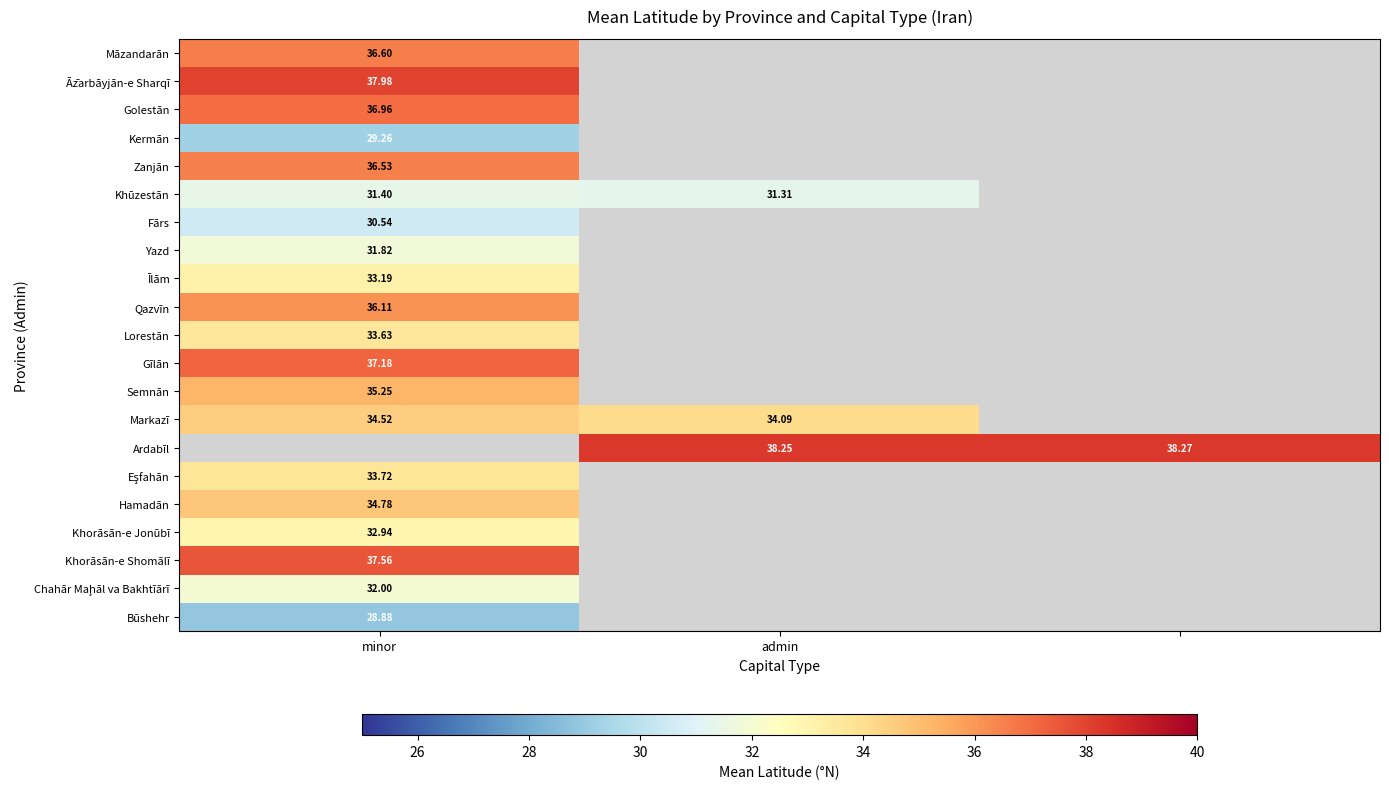

What is the difference between the maximum and minimum values in the Khūzestān series?

0.1